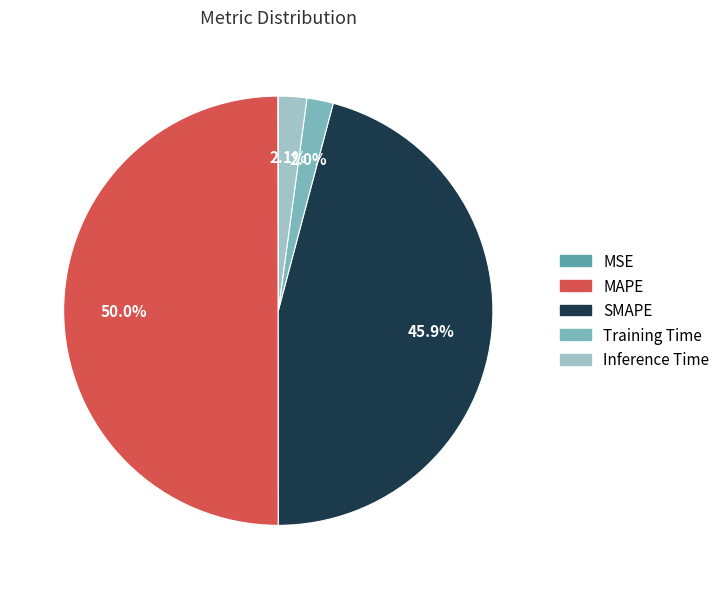

True or false: Inference Time accounts for 2% of the total.

True